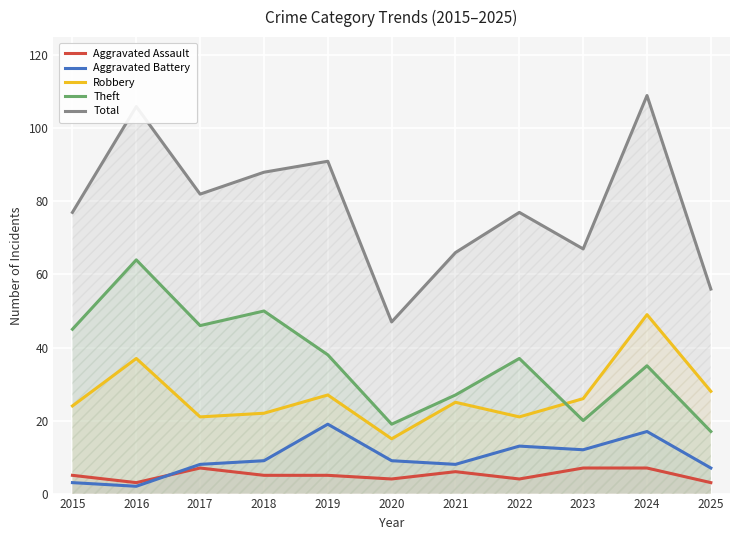

At which category is the sum across all series the highest?

2024